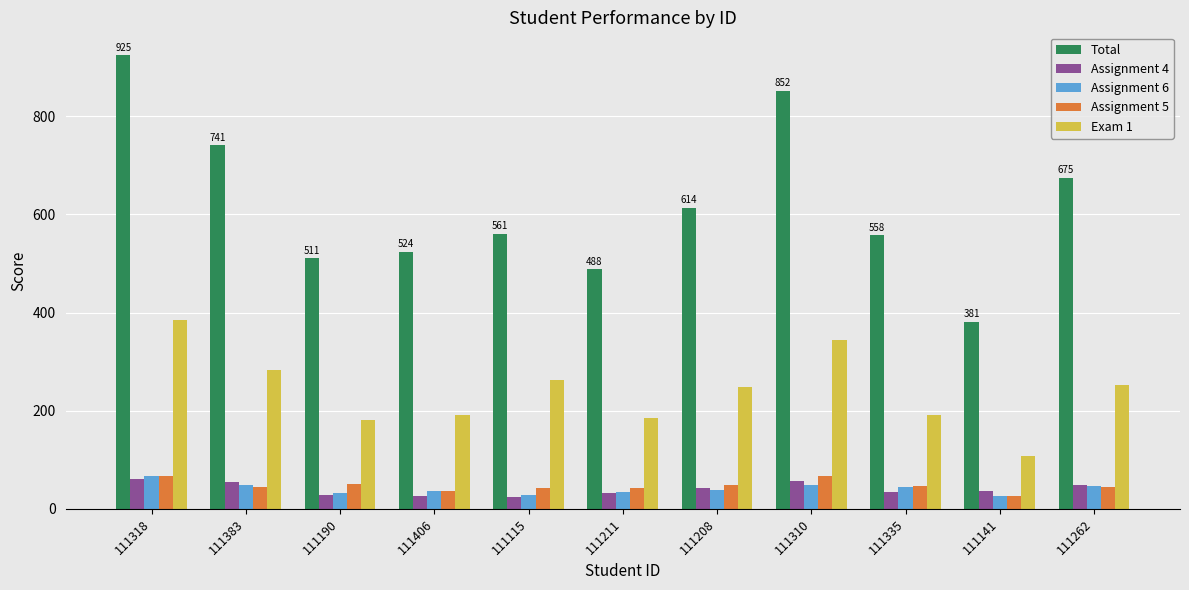

What is the approximate value of Assignment 5 at 111310, to the nearest 5?

65